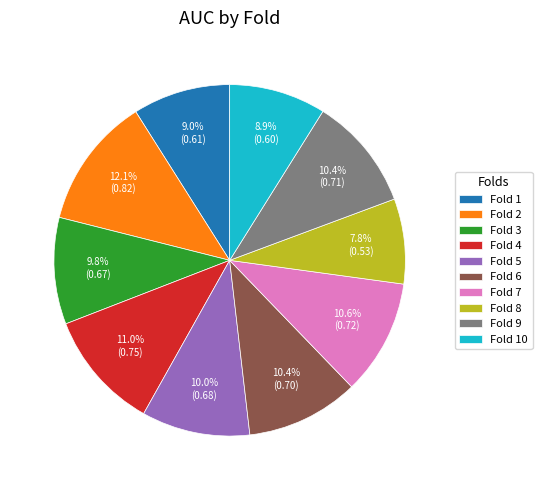

Does any single category account for the majority?

No